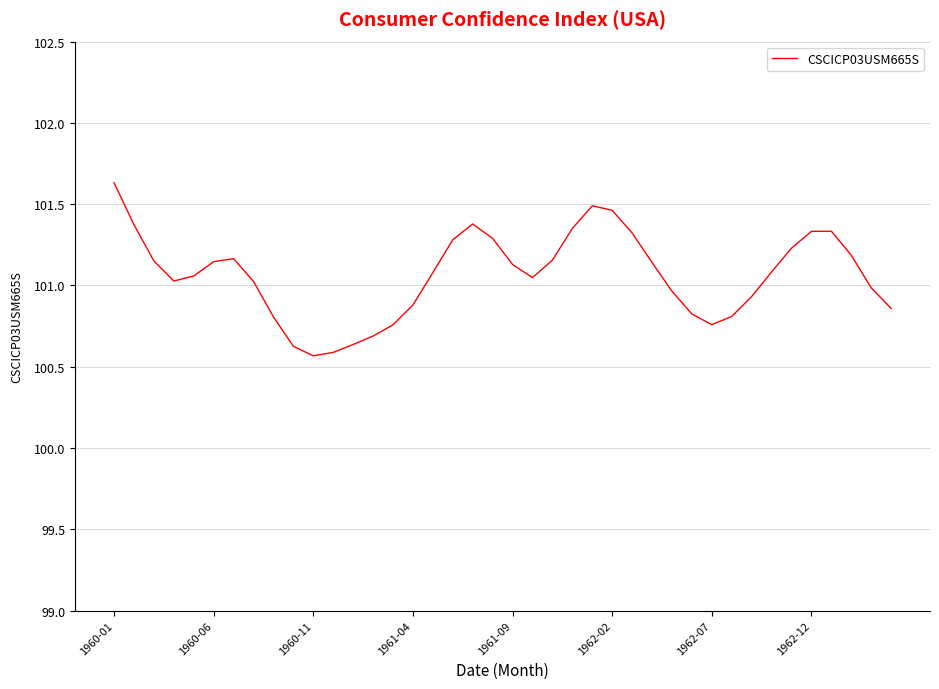

What is the maximum value shown in the chart?

101.6